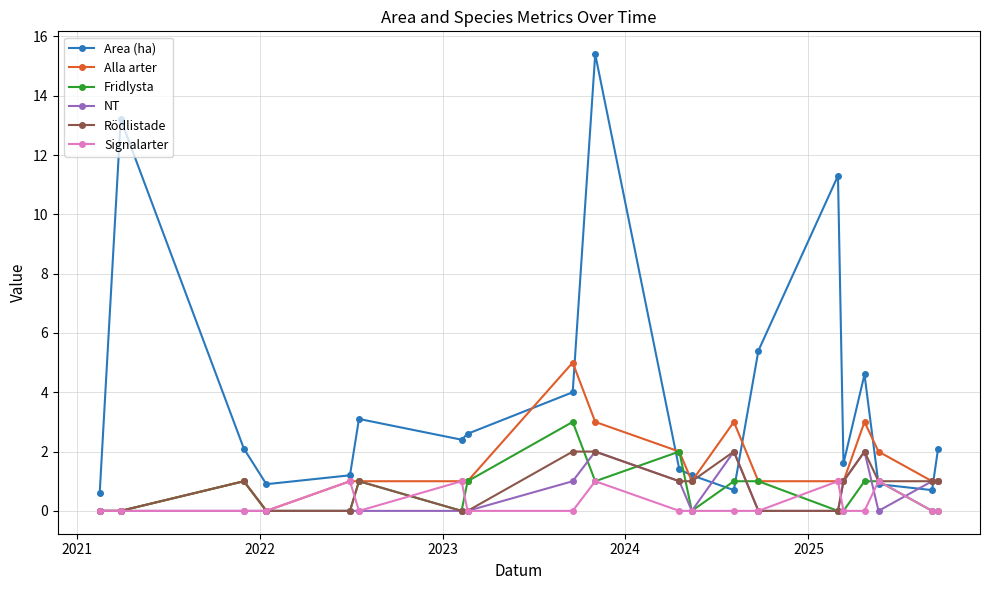

True or false: Fridlysta has more than 1 interior local peaks.

True